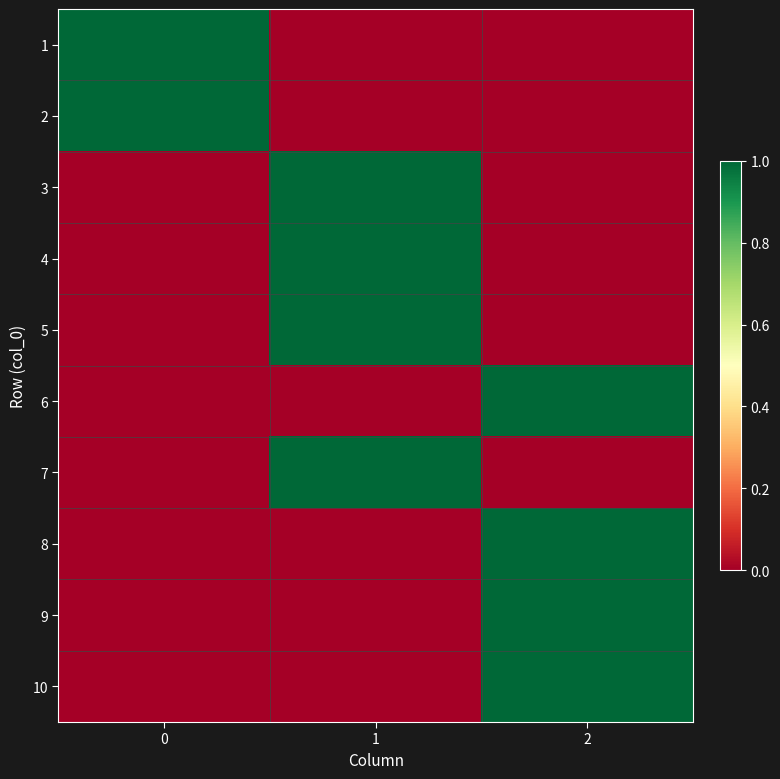

Reading left to right, what are all the values shown in this chart?

1: 0=1	1=0	2=0
2: 0=1	1=0	2=0
3: 0=0	1=1	2=0
4: 0=0	1=1	2=0
5: 0=0	1=1	2=0
6: 0=0	1=0	2=1
7: 0=0	1=1	2=0
8: 0=0	1=0	2=1
9: 0=0	1=0	2=1
10: 0=0	1=0	2=1